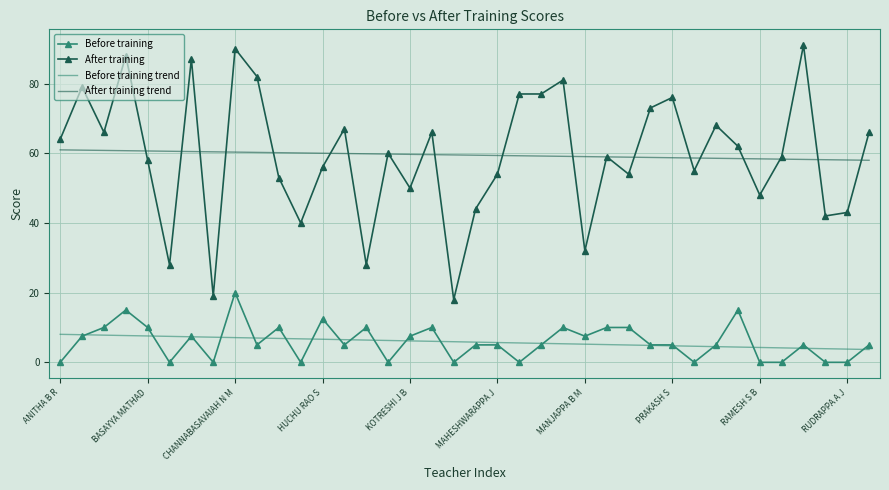

List the series in order of their peak value, lowest first.

Before training trend, Before training, After training trend, After training